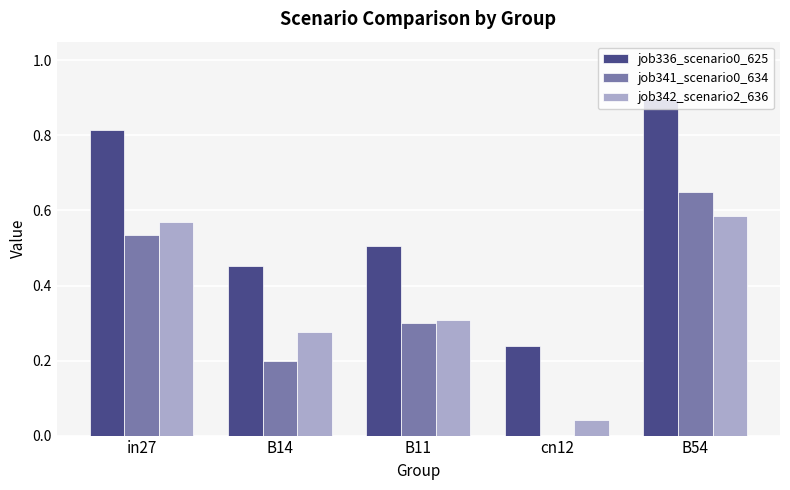

Which category has the highest value in the job336_scenario0_625 series?

B54